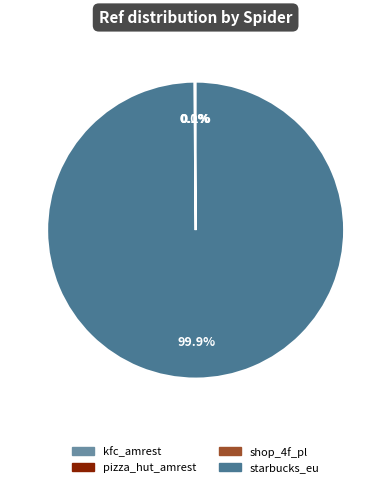

Which category has the biggest portion of the pie?

starbucks_eu